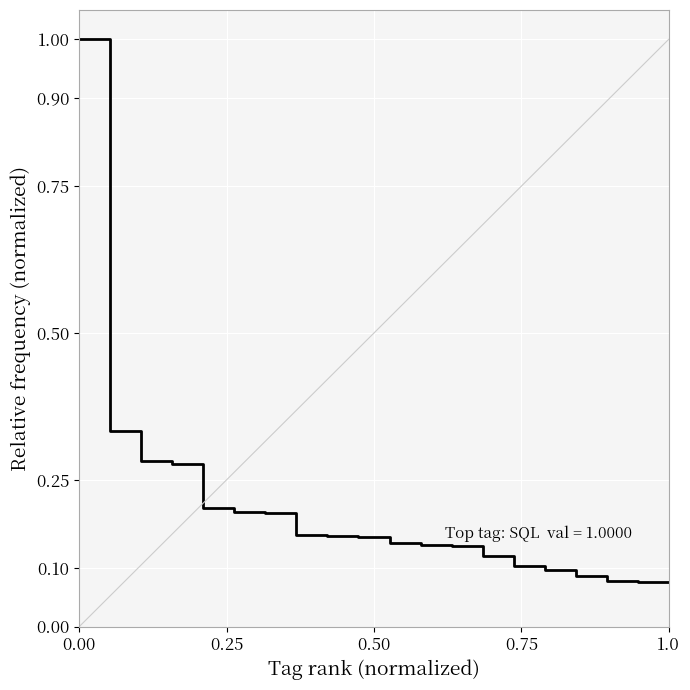

What is the difference between the maximum and minimum values?

0.9